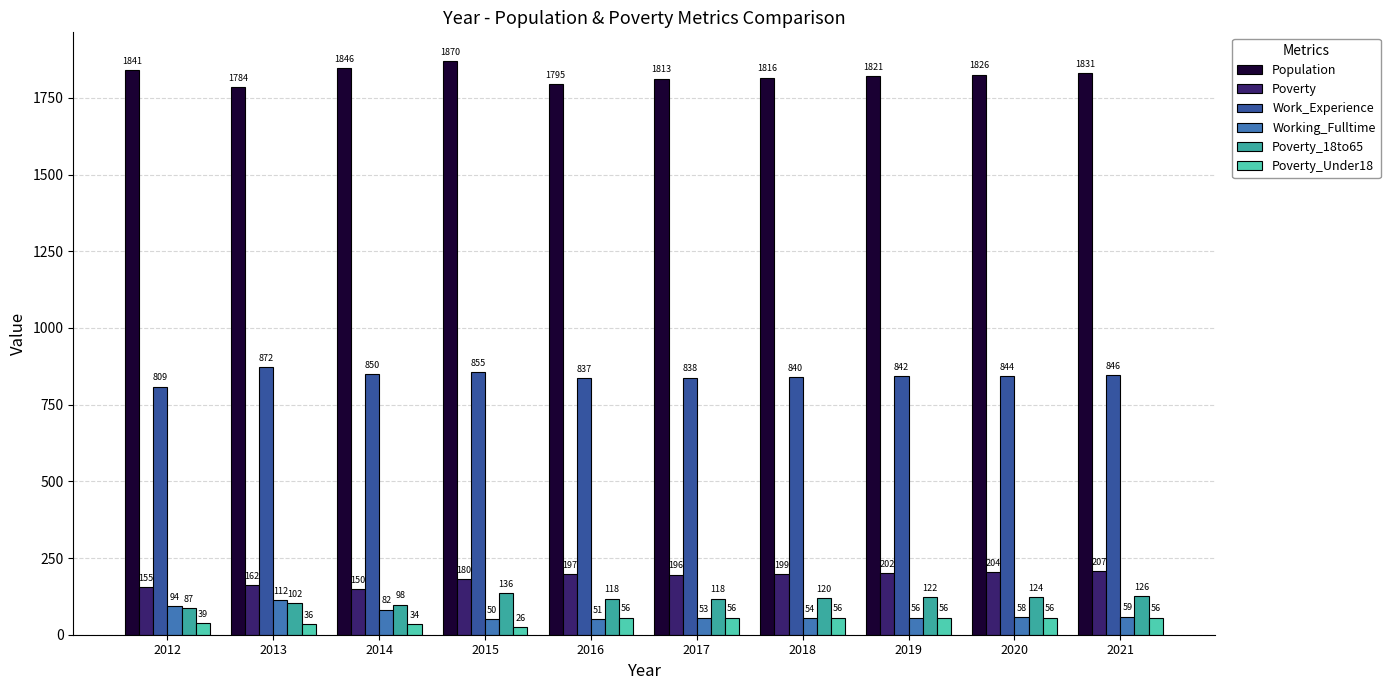

Does the chart contain any negative values?

No